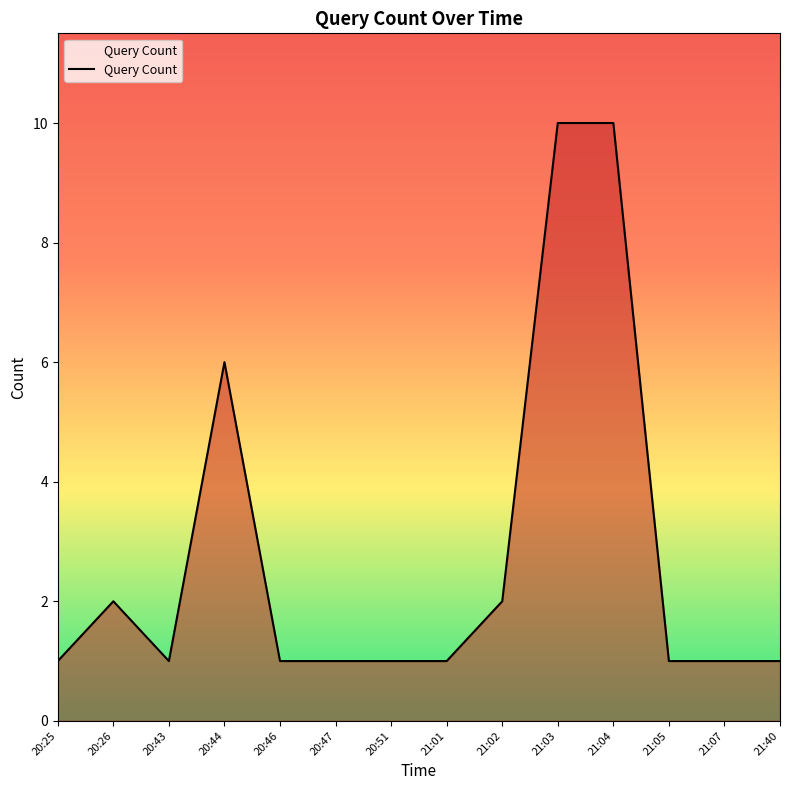

What is the change in value from 21:01 to 21:03?

+9